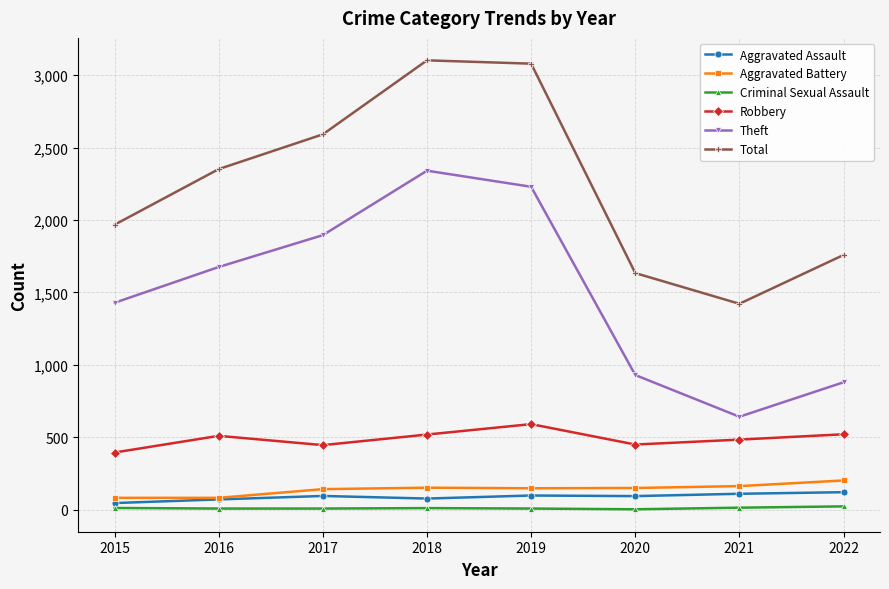

Does the chart display data point markers on the line(s)?

Yes